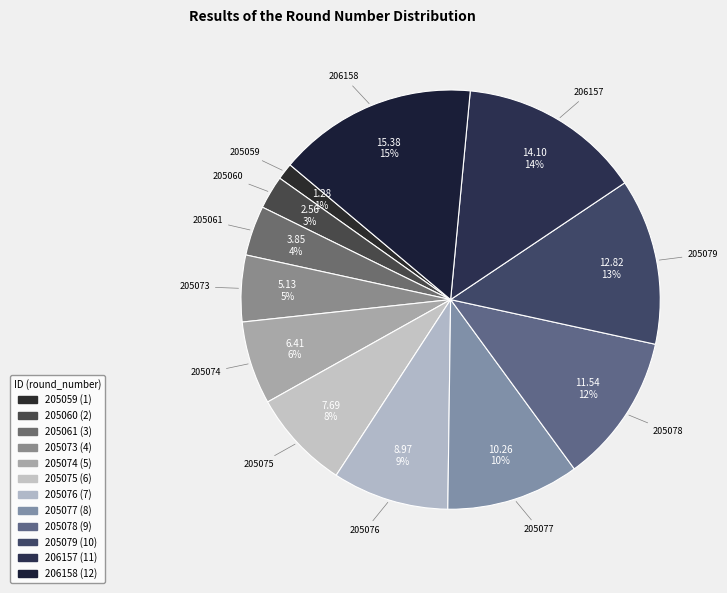

How many segments does this pie chart have?

12